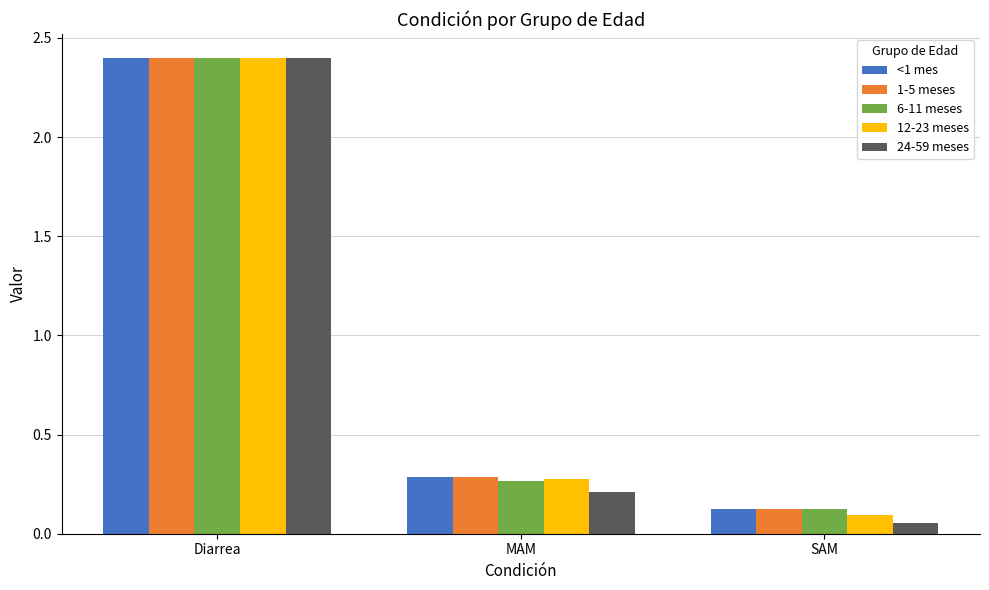

What is the label of the 1st bar from the left?

Diarrea